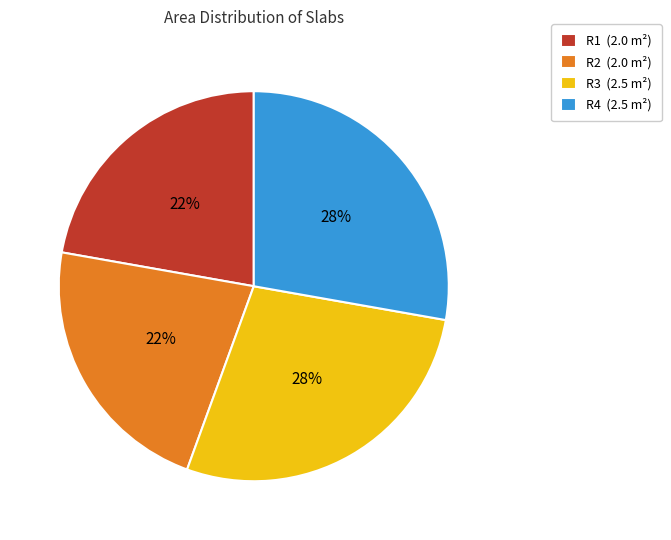

Does R3 represent more than half of the total?

No